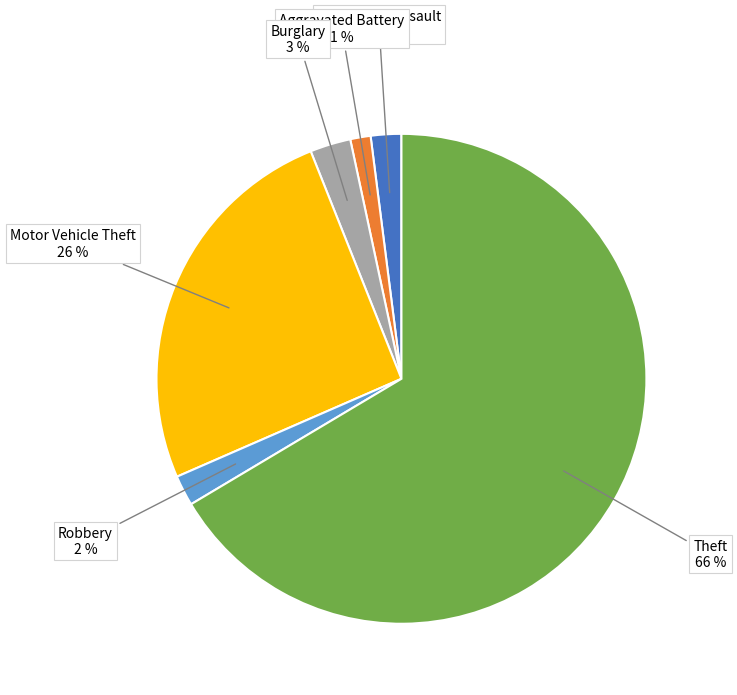

Which slice represents more than half of the pie?

Theft